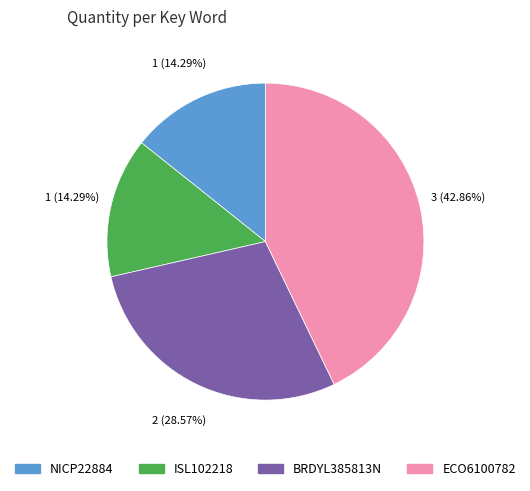

The BRDYL385813N slice represents 29% of the pie. True or false?

True